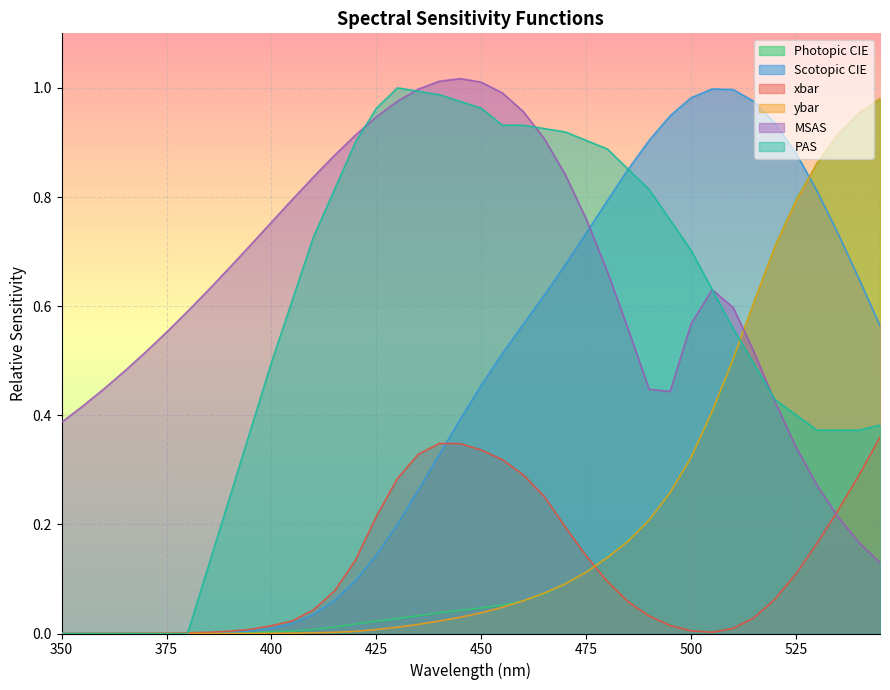

Where is PAS nearest to the value 0?

350